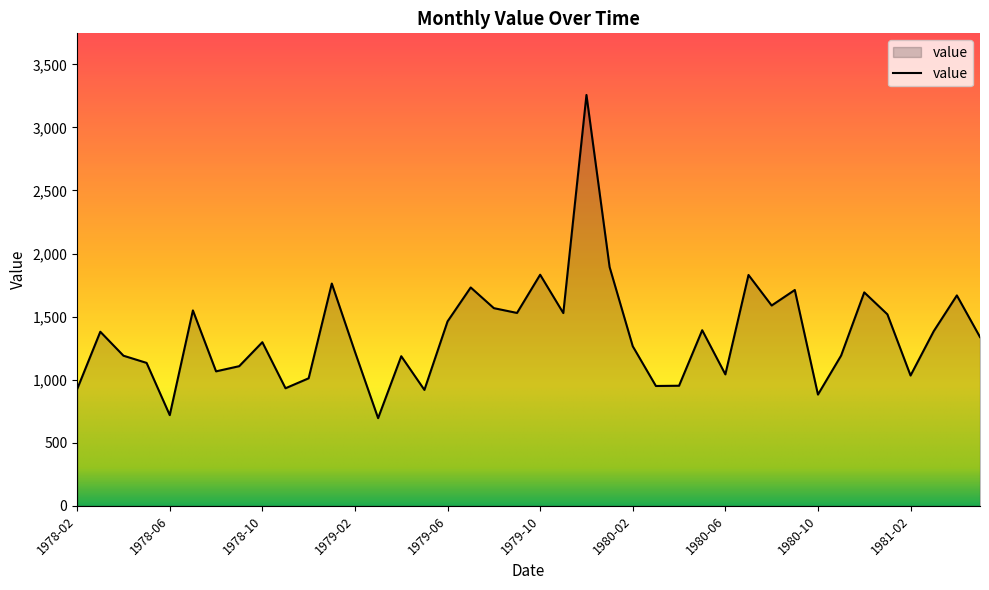

What is the maximum value shown in the chart?

3257